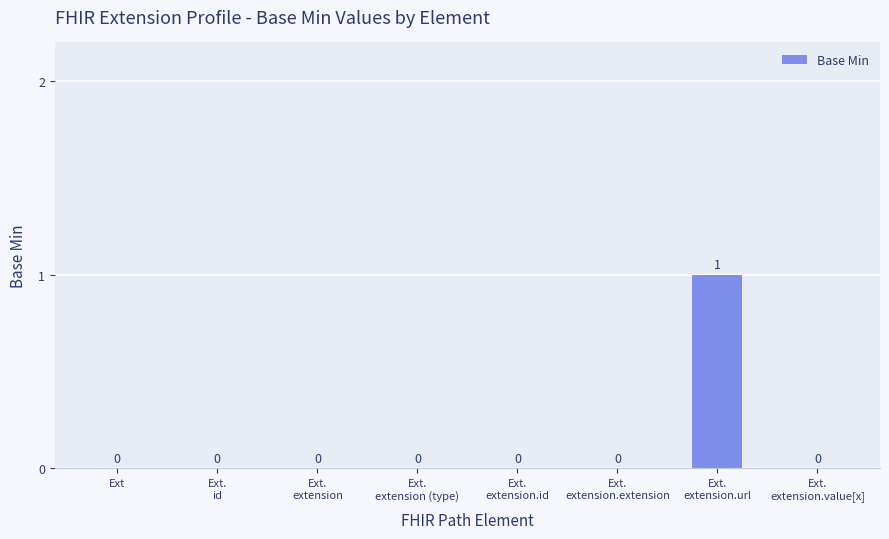

How many values are between 0 and 1?

8